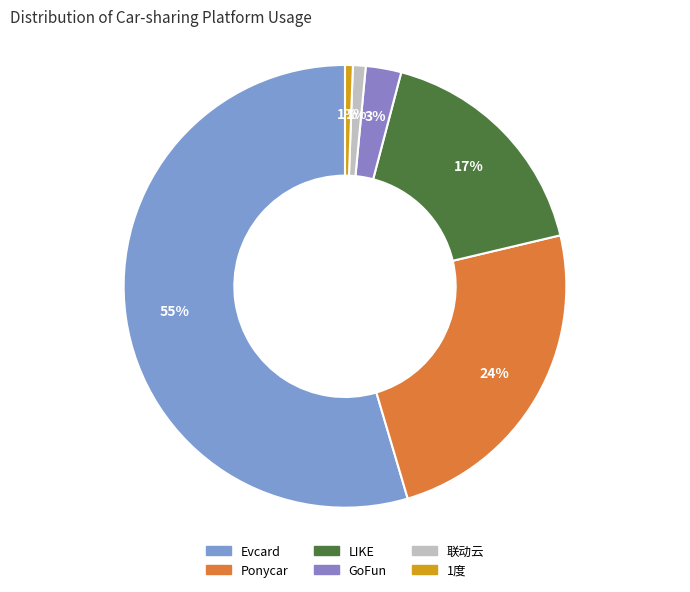

What percentage do 联动云 and 1度 together represent?

1.5%